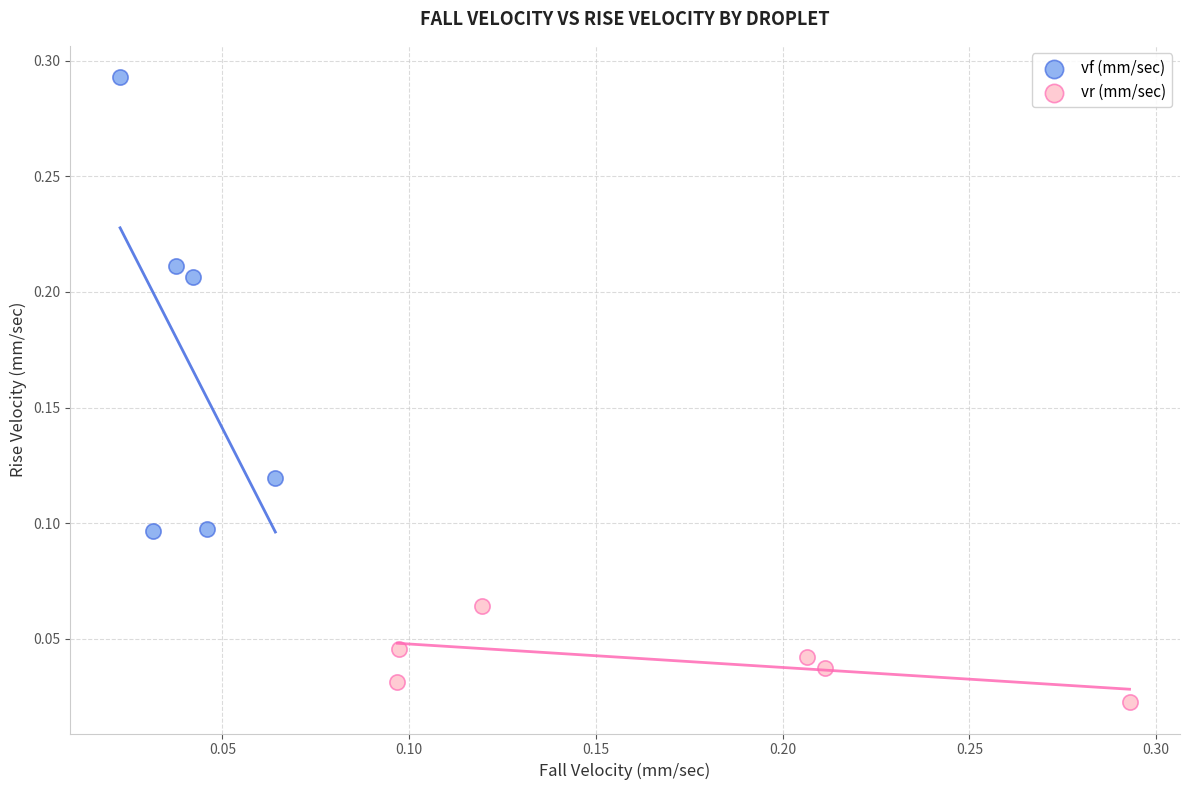

Which series reaches the minimum Y coordinate?

vr (mm/sec)